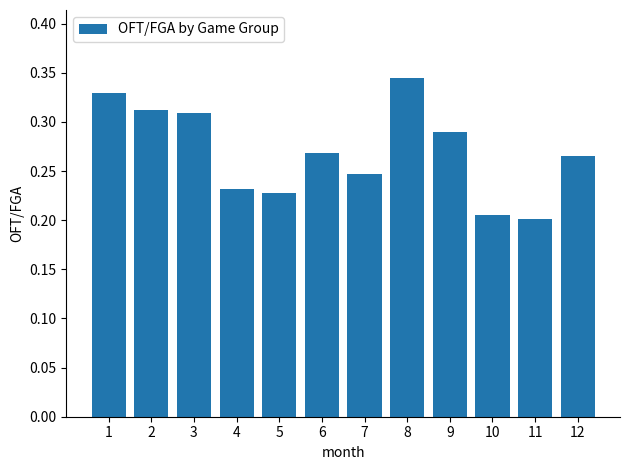

What is the difference between the maximum and second lowest values?

0.1